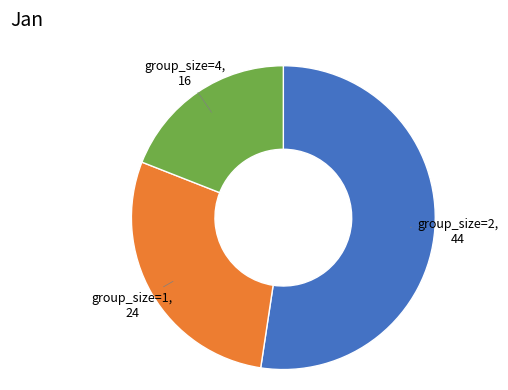

Does any single category account for the majority?

Yes